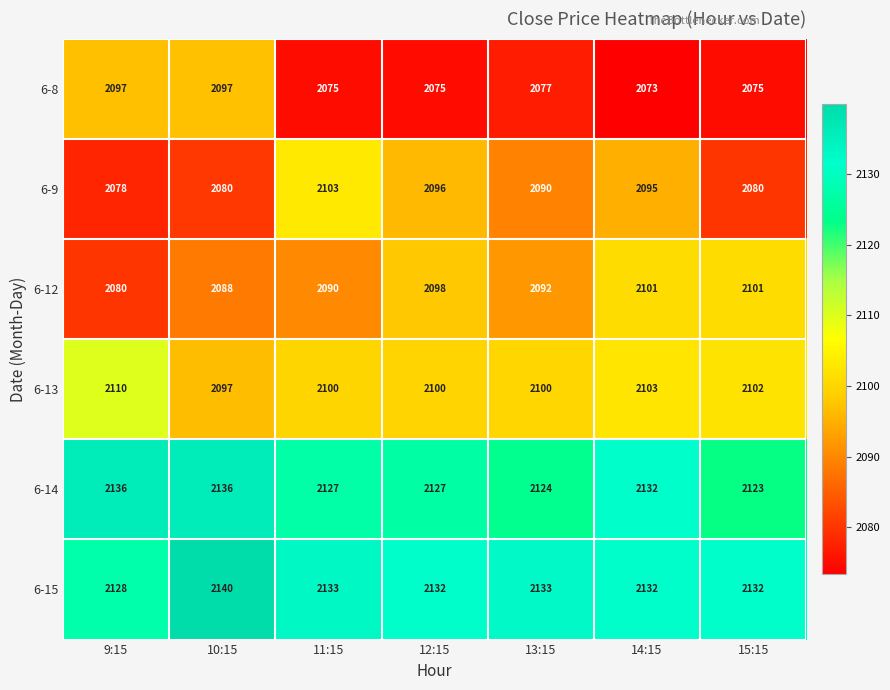

The value of 6-12 at 12:15 is 2871. True or false?

False